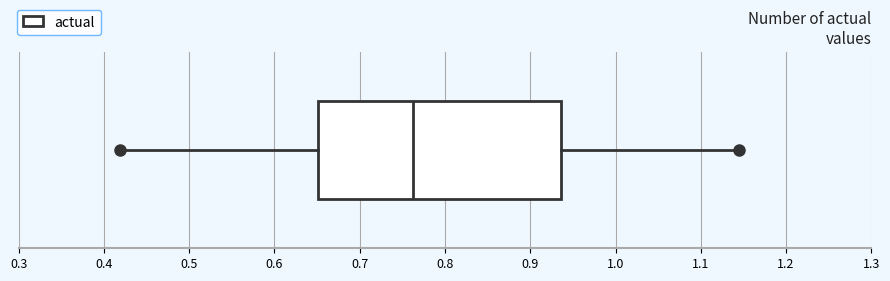

Read this box plot against the x-axis: the position of the median line, the range covered by the box, and the ends of both whiskers. The values are not printed on the chart, so give them approximately, as read against the axis.

median 0.76, box 0.65 to 0.94, whiskers 0.42 to 1.15